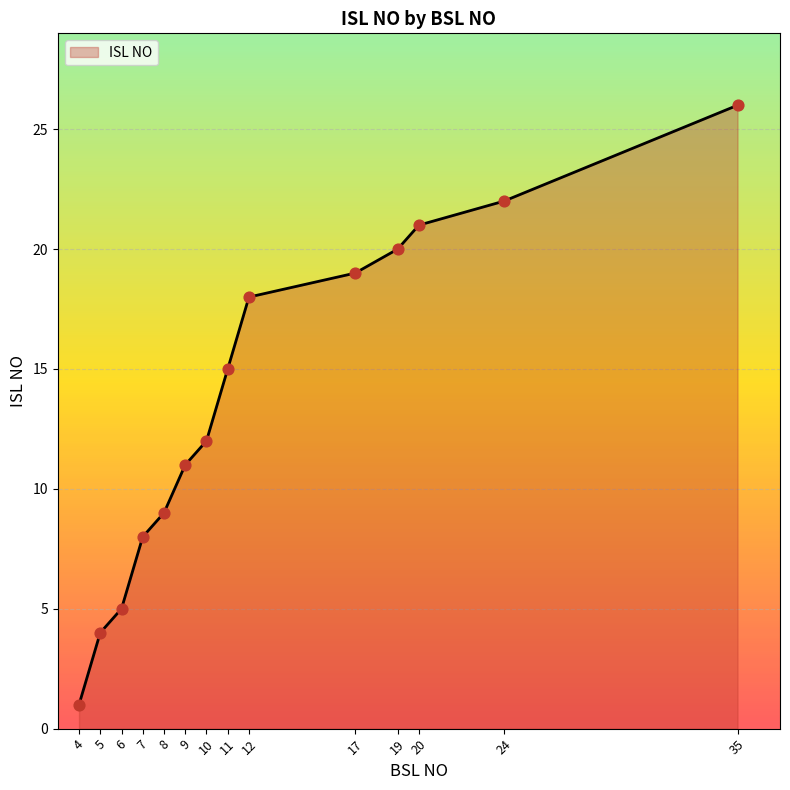

What is the ratio of the value at 4 to the value at 8?

0.1